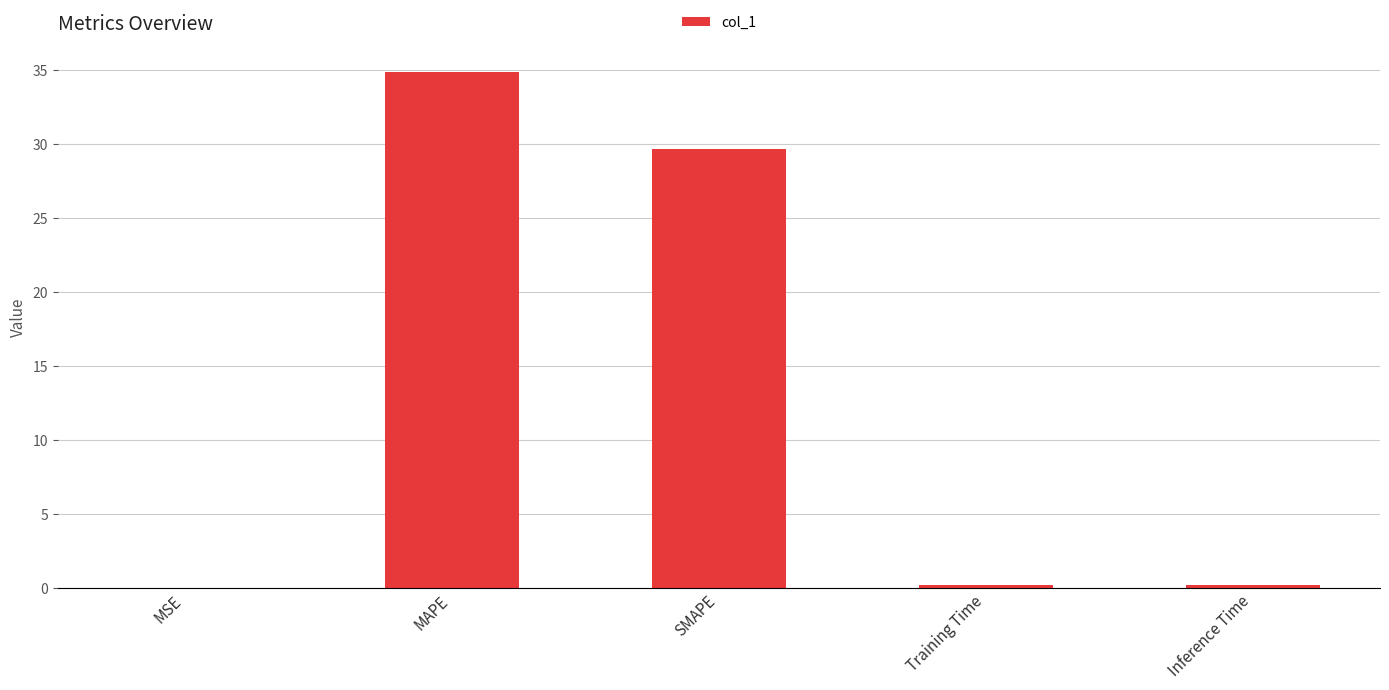

Where is the data nearest to the value 17?

SMAPE